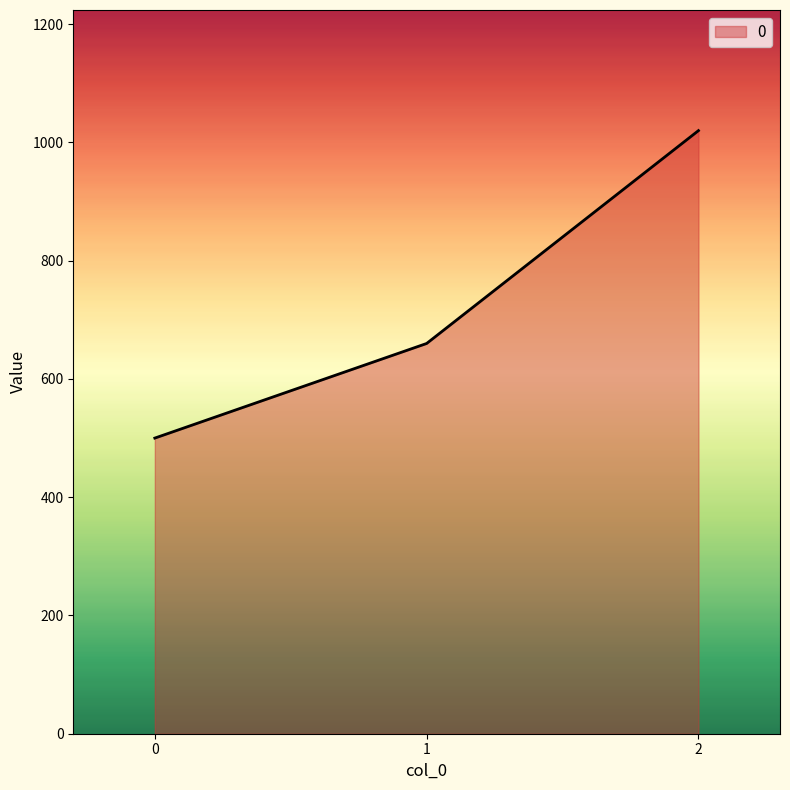

How many distinct data groups are displayed?

1